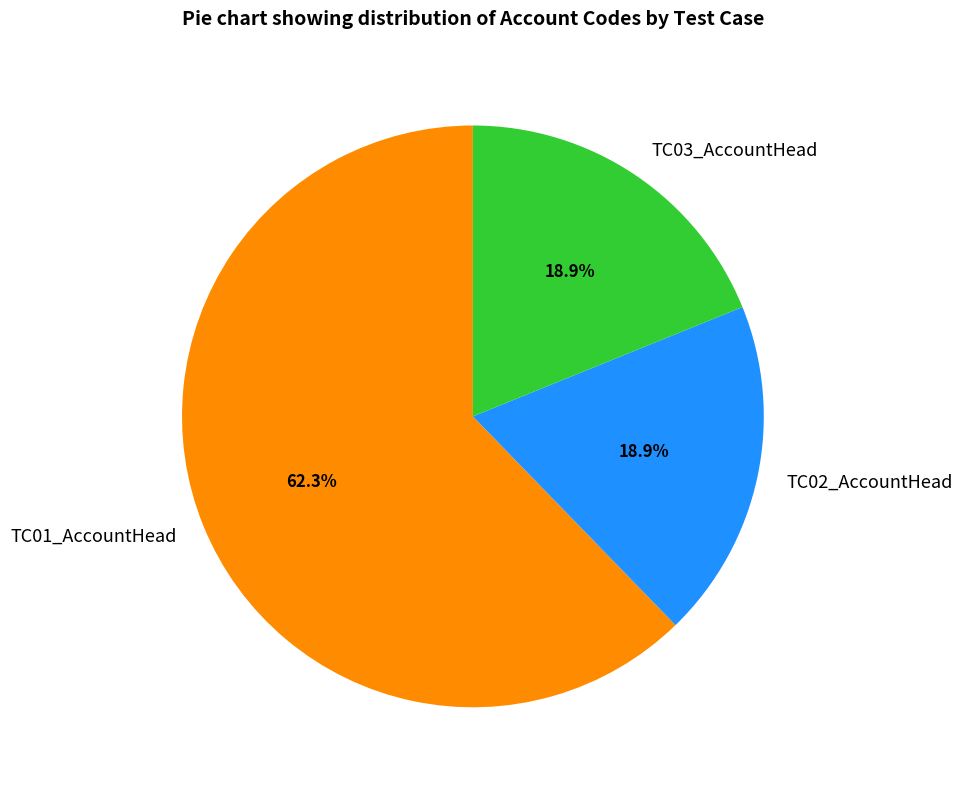

Is TC03_AccountHead the majority of the pie?

No